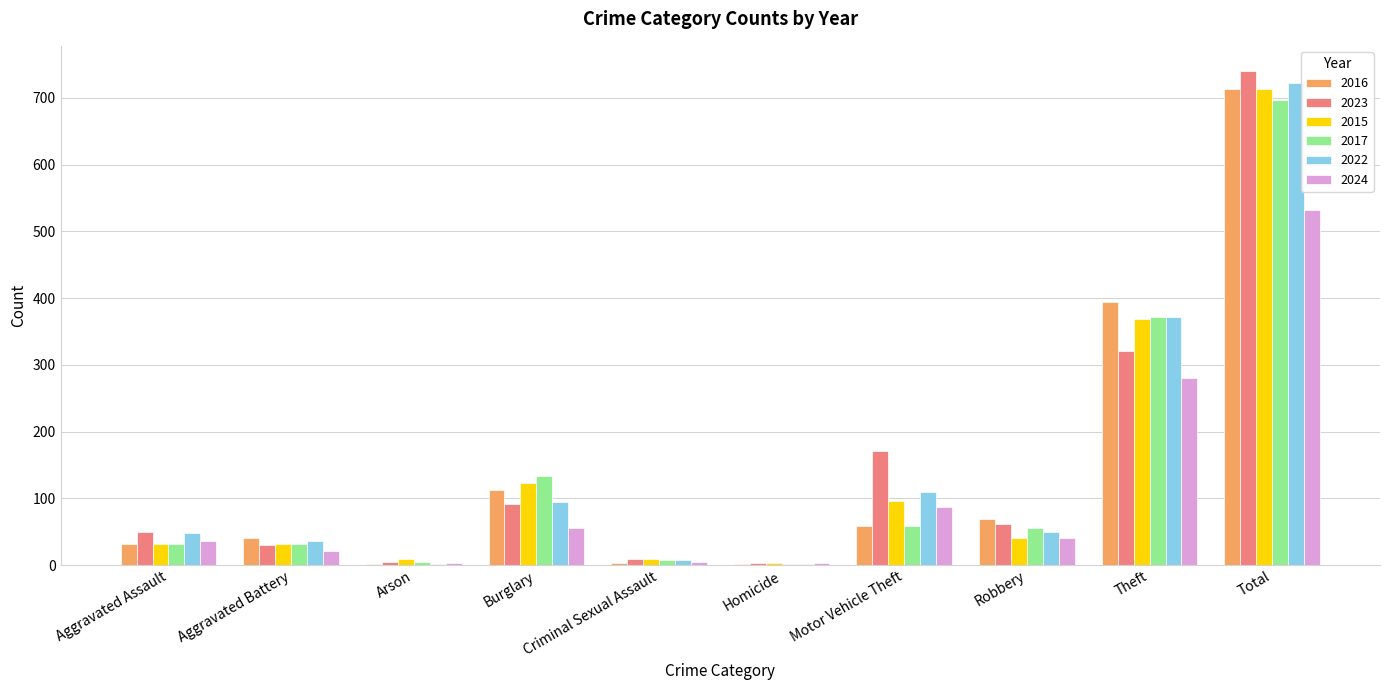

Count the number of categories in the chart.

10